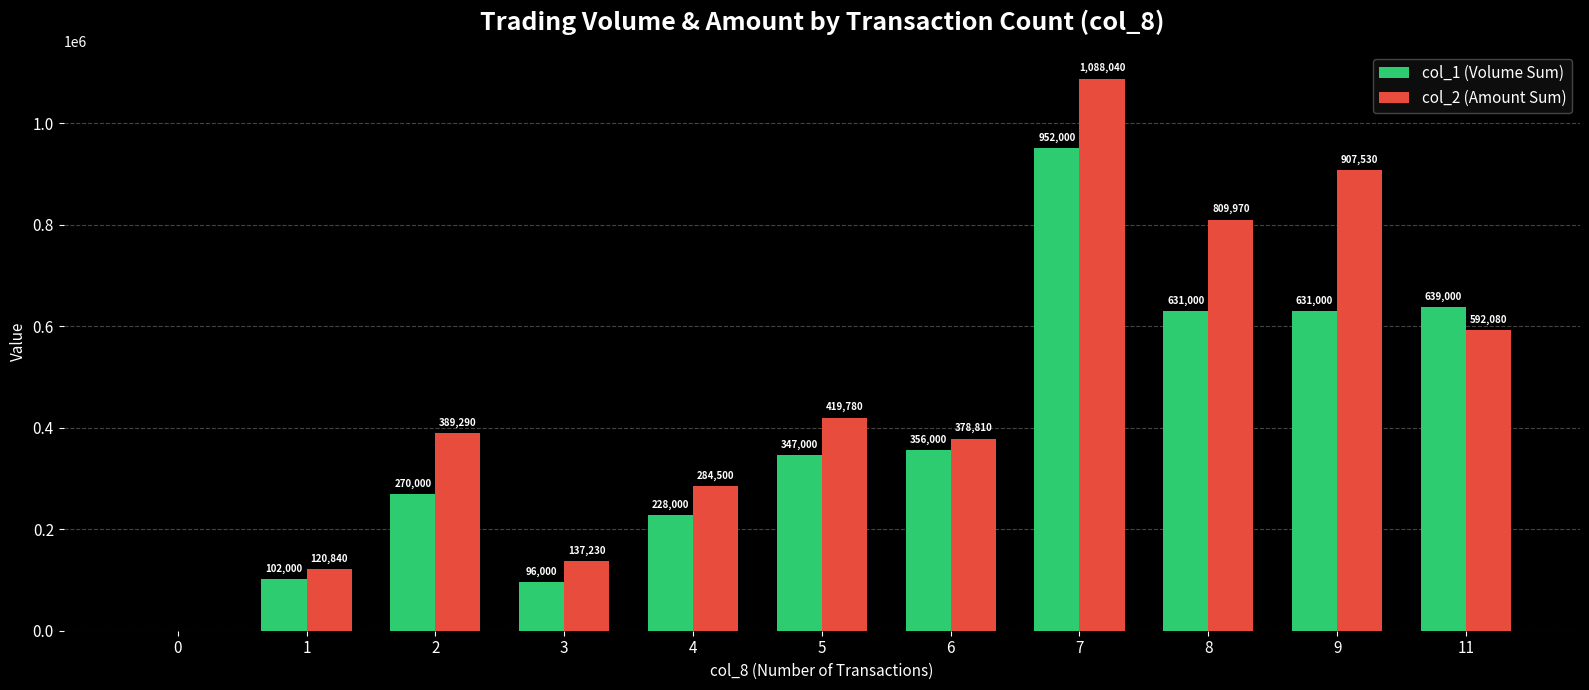

Is the value of col_2 (Amount Sum) at 0 greater than the value of col_1 (Volume Sum) at 2?

No